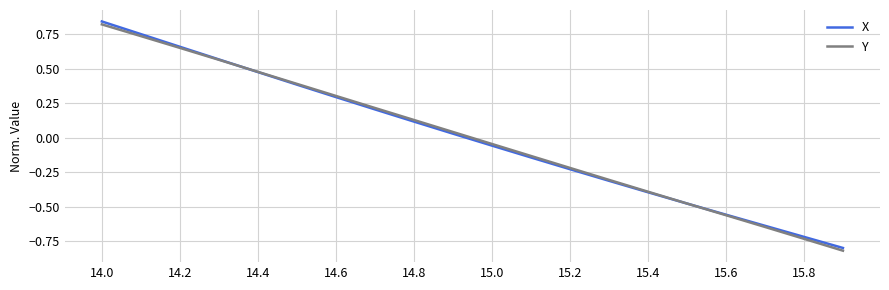

Which series has the widest spread of values?

X